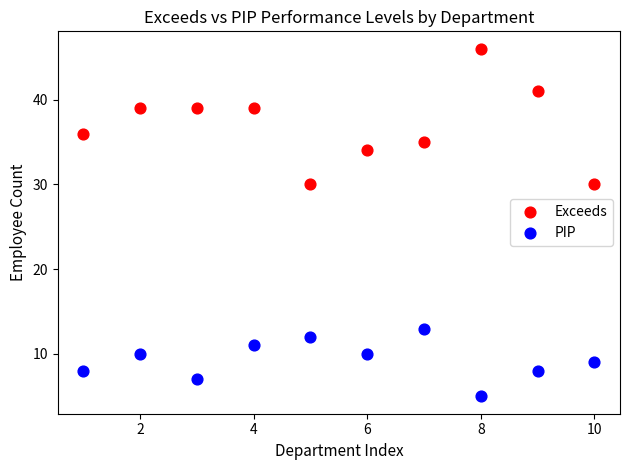

Which series reaches the maximum Y coordinate?

Exceeds